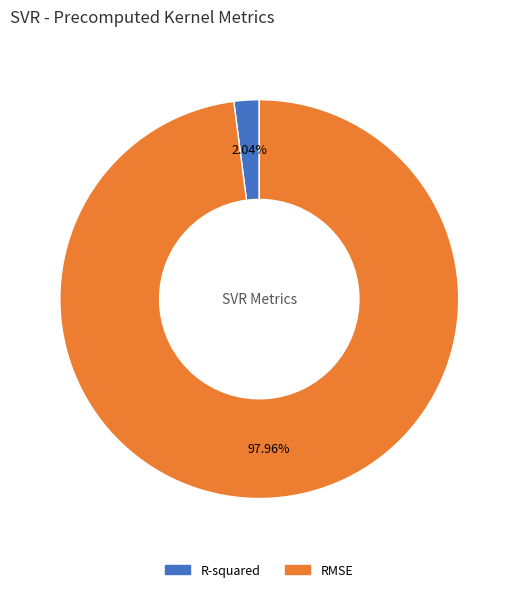

Which has a higher value, R-squared or RMSE?

RMSE